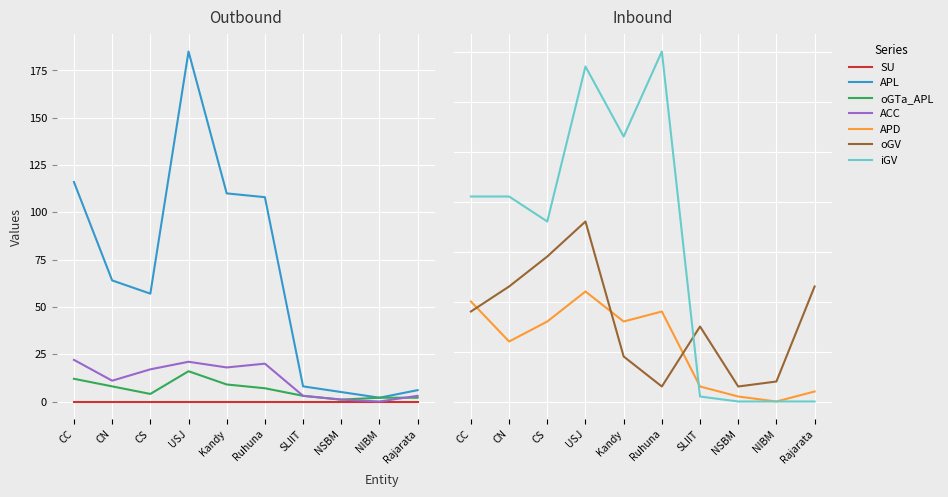

At which label does APD reach its minimum?

NIBM